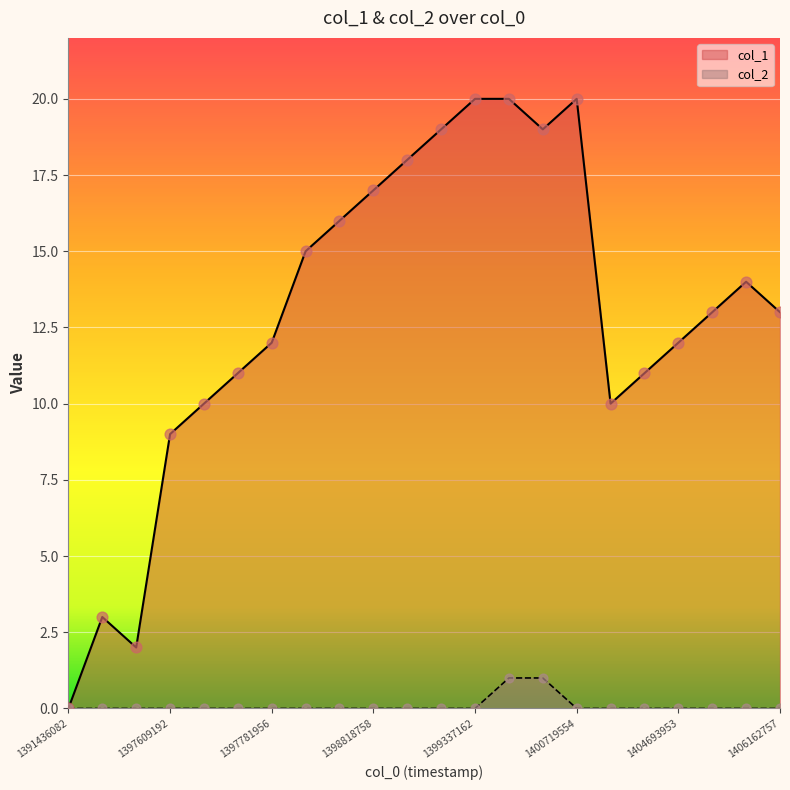

Which series has the widest spread of Y values?

col_1